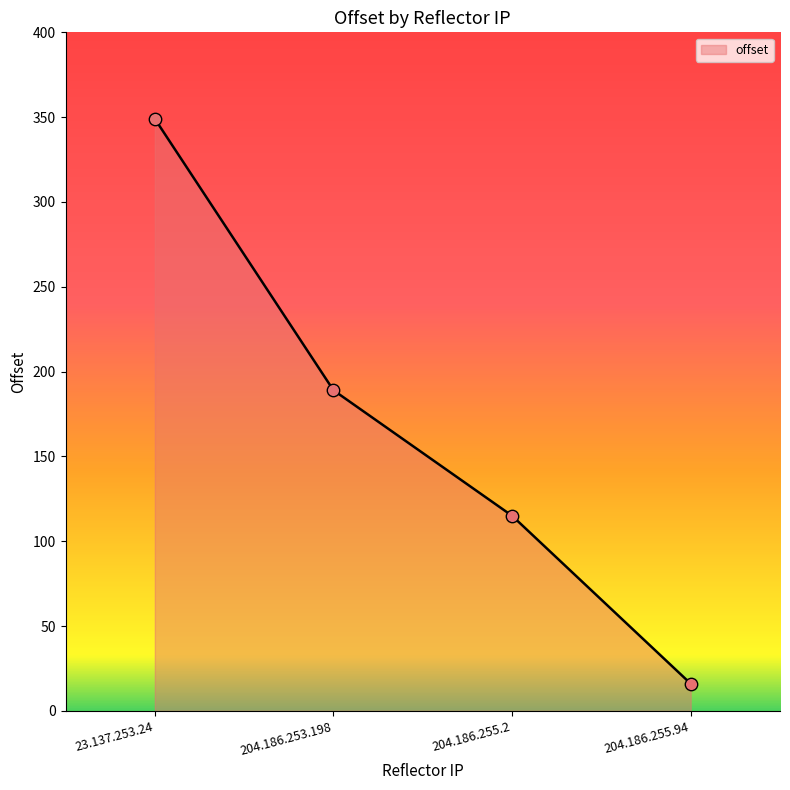

Between 23.137.253.24 and 204.186.253.198, which is larger?

23.137.253.24